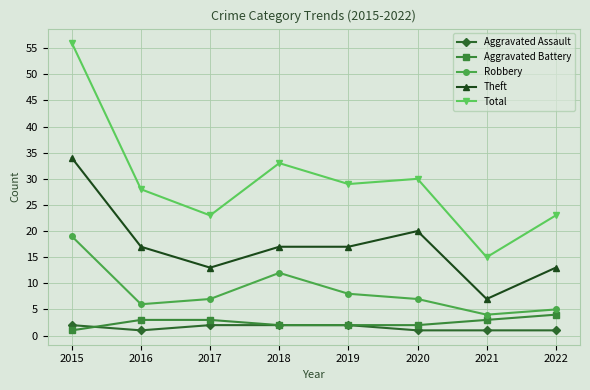

List the series in order of their peak value, lowest first.

Aggravated Assault, Aggravated Battery, Robbery, Theft, Total